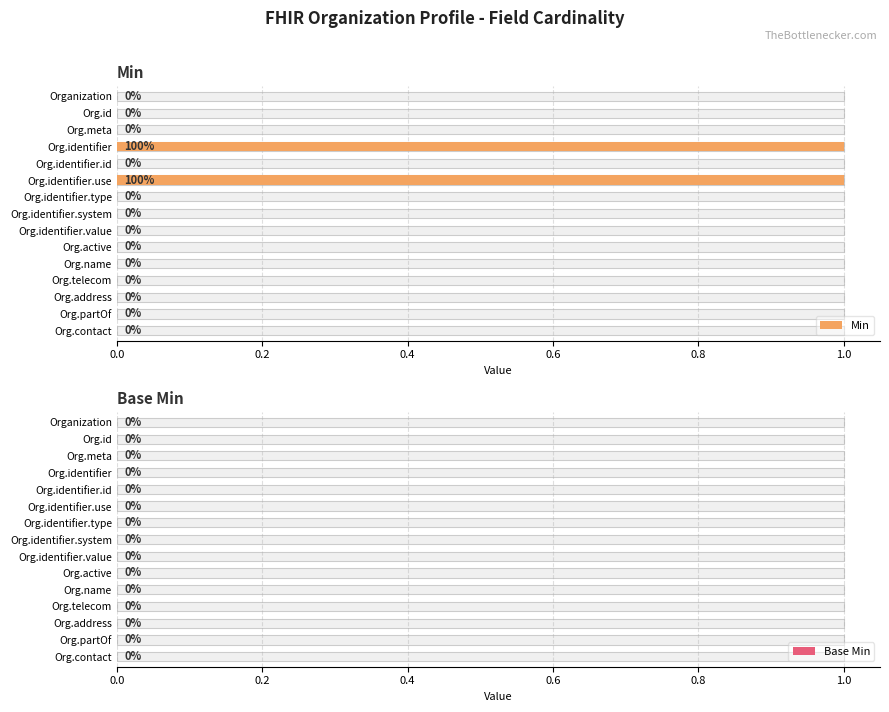

Which series has the largest range (max minus min)?

Min